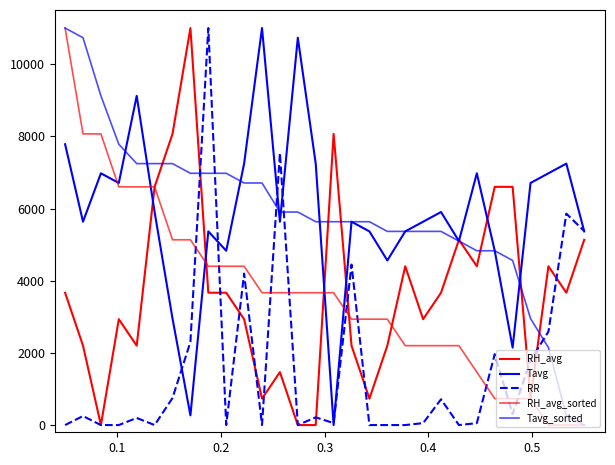

The RR series shows 5925.0 at 22. True or false?

False